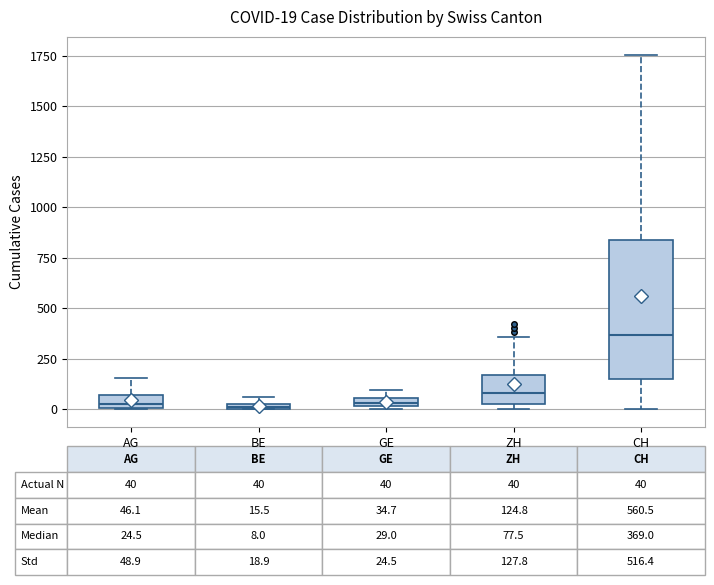

Comparing the boxes themselves (not the whiskers), which one is the tallest?

CH